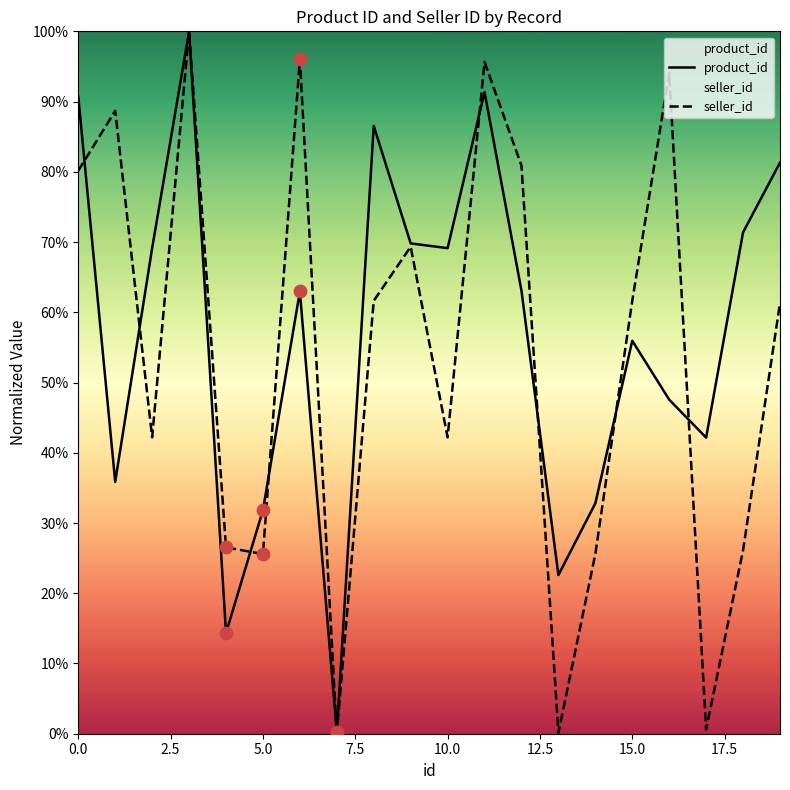

What are all the series names shown in the legend?

product_id, seller_id